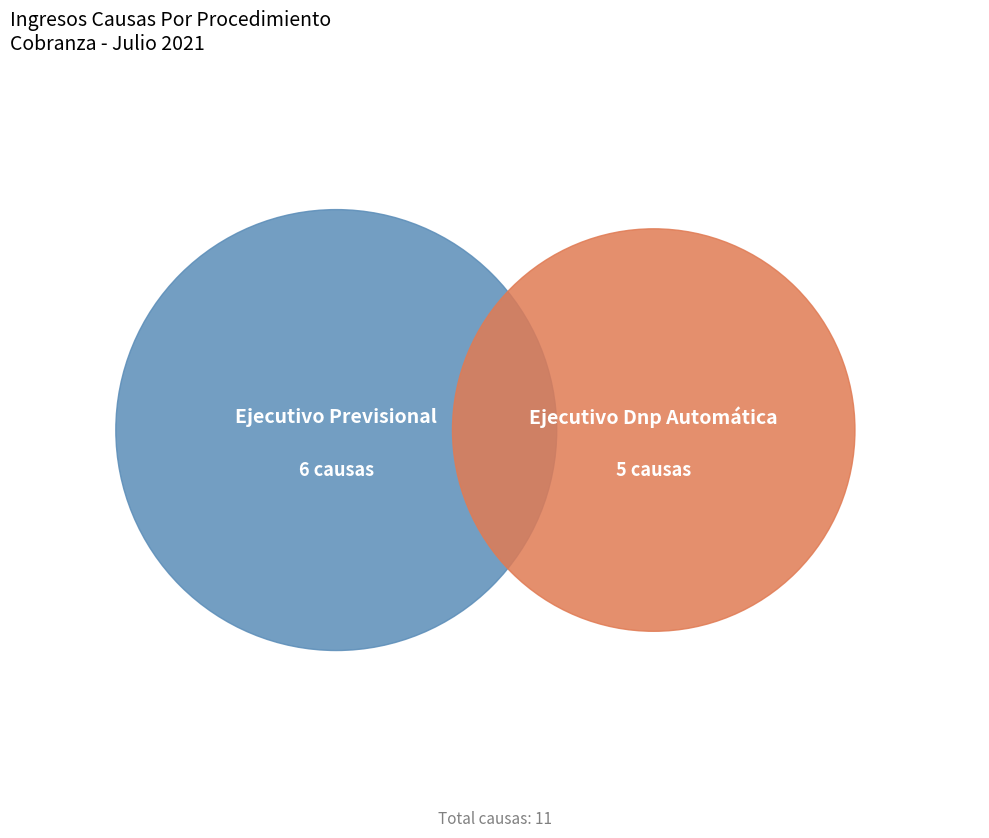

What percentage is the Ejecutivo Previsional slice, to the nearest percent?

55%